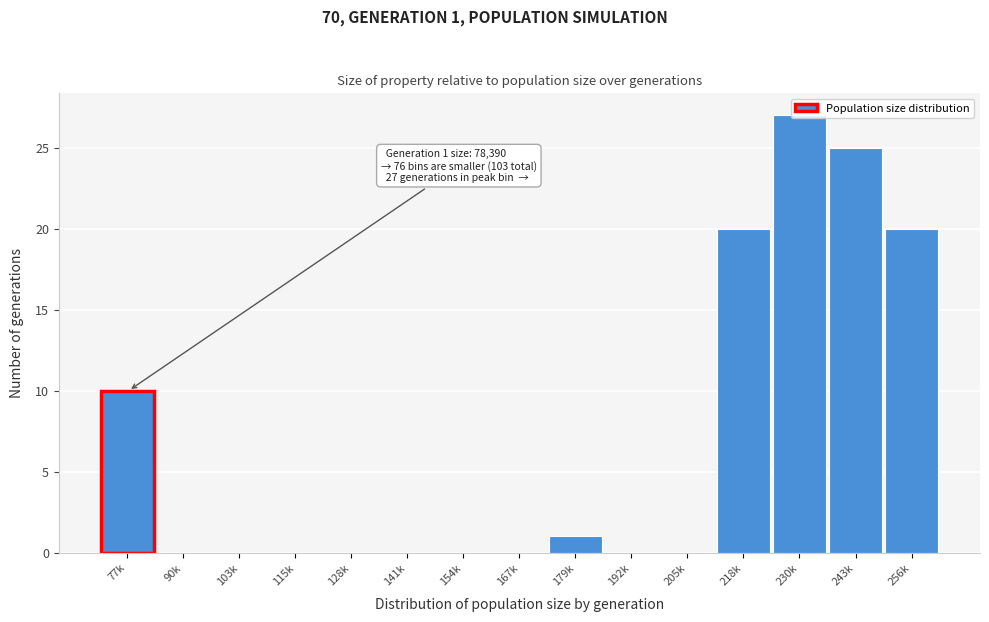

The chart shows a value of 38 at 230k. True or false?

False